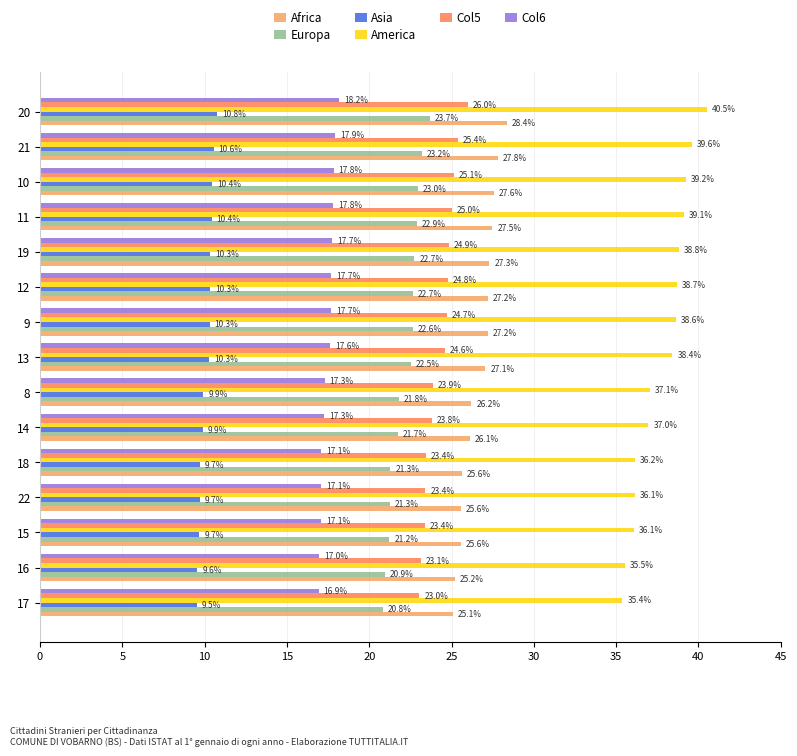

At 14, list the series in order from smallest to largest.

Asia, Col6, Europa, Col5, Africa, America